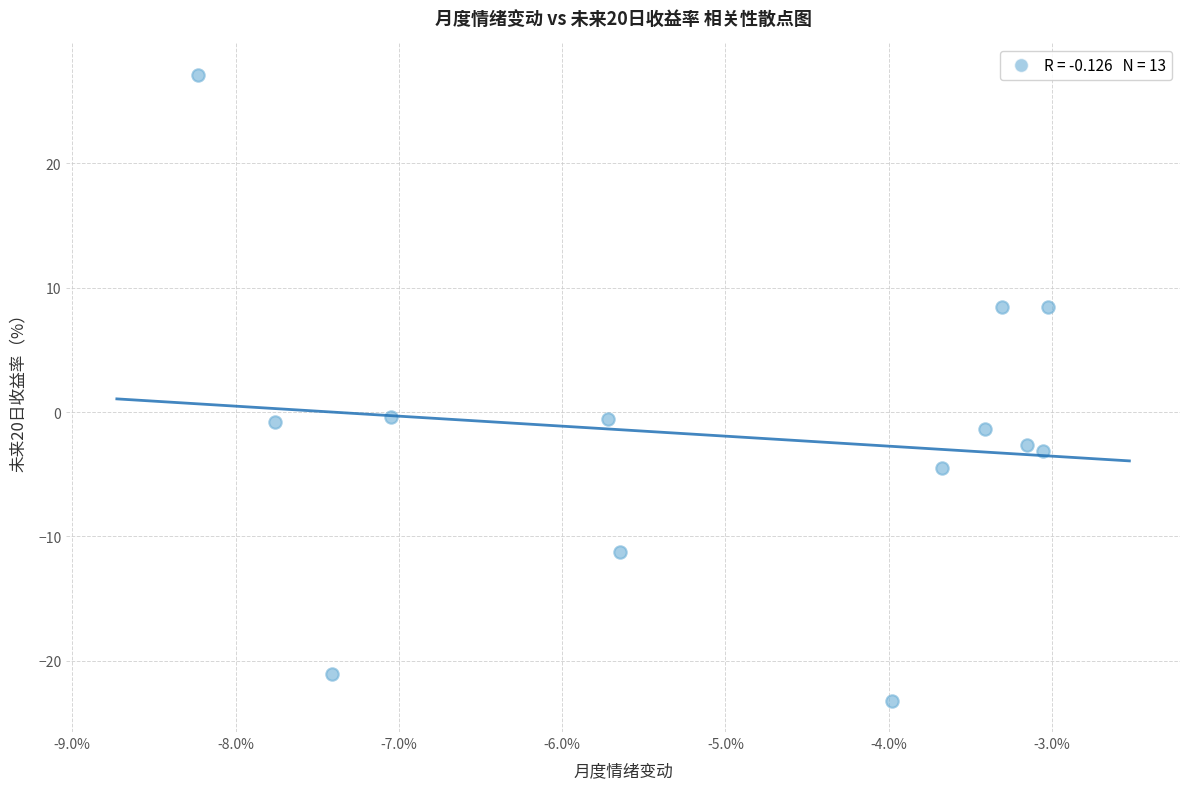

What is the range of Y values (max minus min)?

50.3